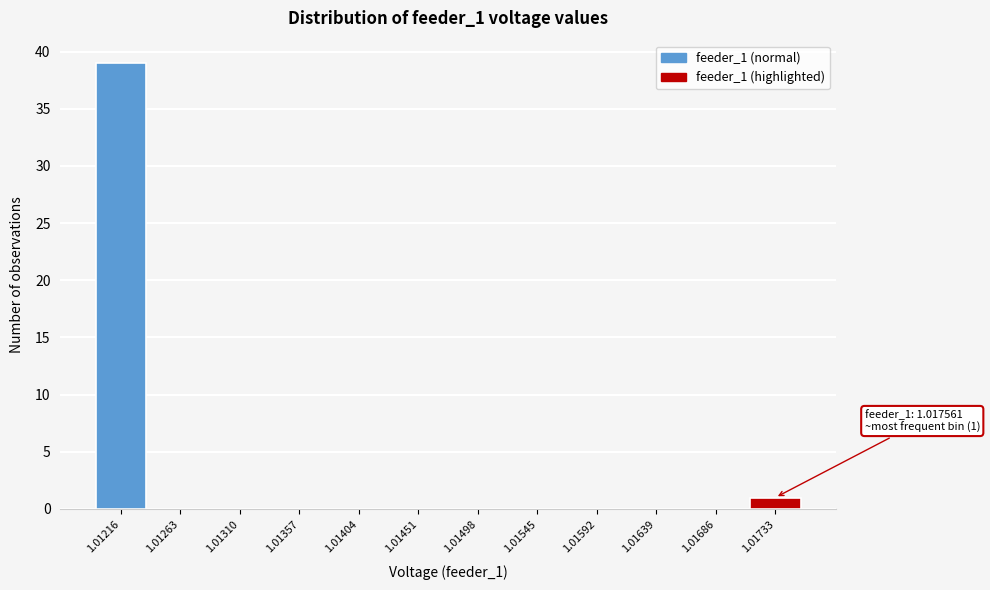

Reading left to right, transcribe all the data shown in this chart.

1.01216=39	1.01263=0	1.01310=0	1.01357=0	1.01404=0	1.01451=0	1.01498=0	1.01545=0	1.01592=0	1.01639=0	1.01686=0	1.01733=1